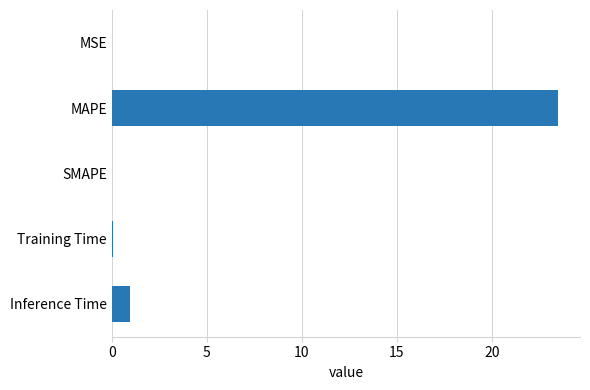

Is it true that the value at MSE is 0.0?

True